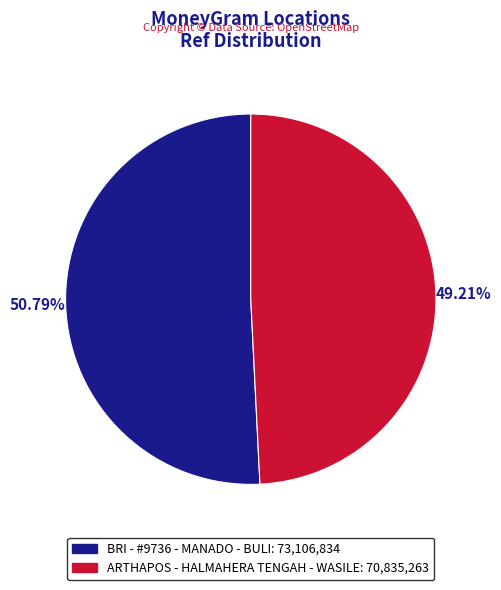

Rank the categories by value from highest to lowest.

BRI - #9736 - MANADO - BULI, ARTHAPOS - HALMAHERA TENGAH - WASILE